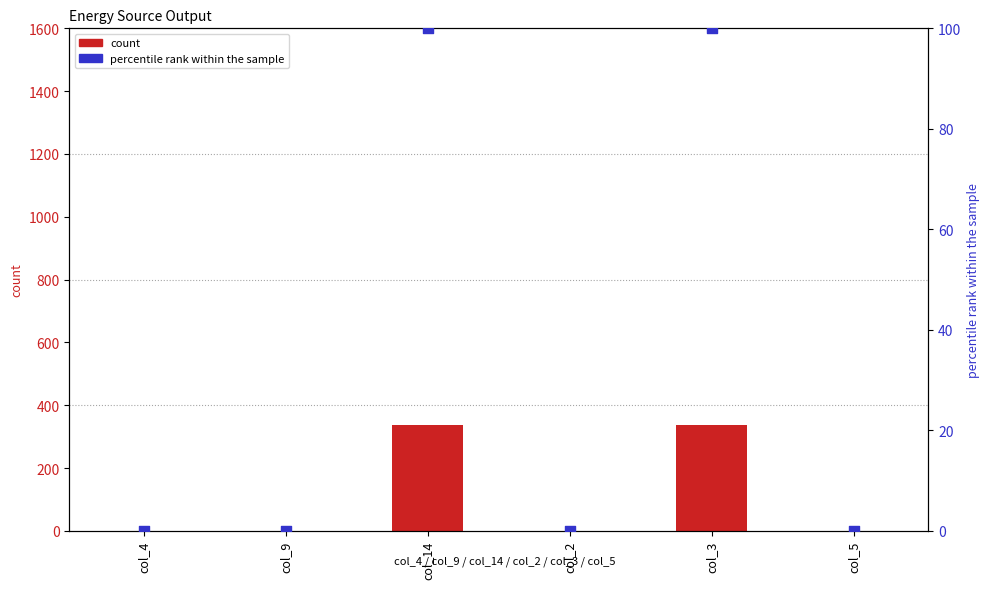

Which series has the widest spread of Y values?

Diesel Generator